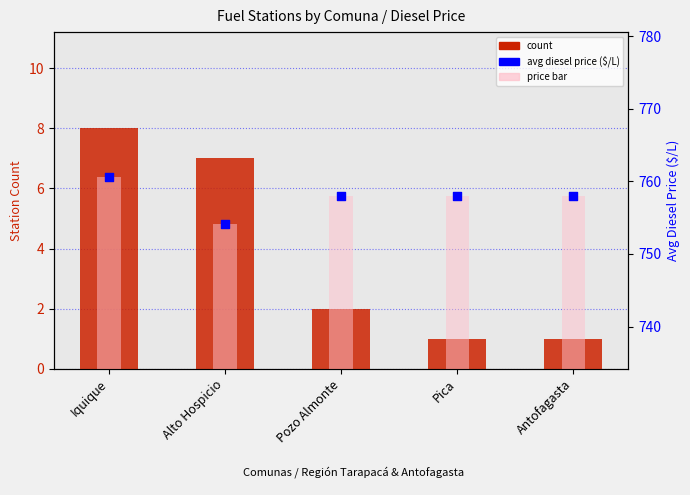

Which series has the widest spread of Y values?

count